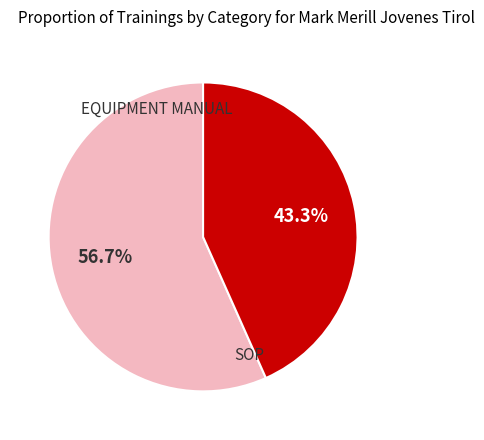

How many slices are in this pie chart?

2